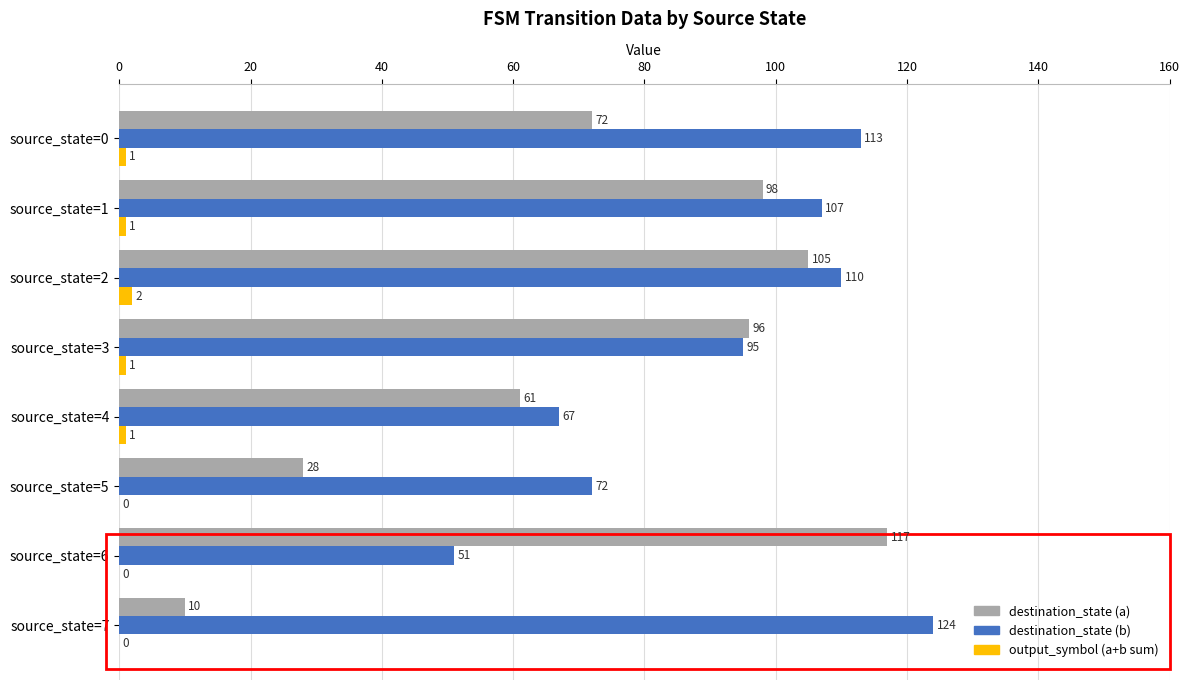

What value does the destination_state (a) series have at source_state=6, to the nearest 10?

120